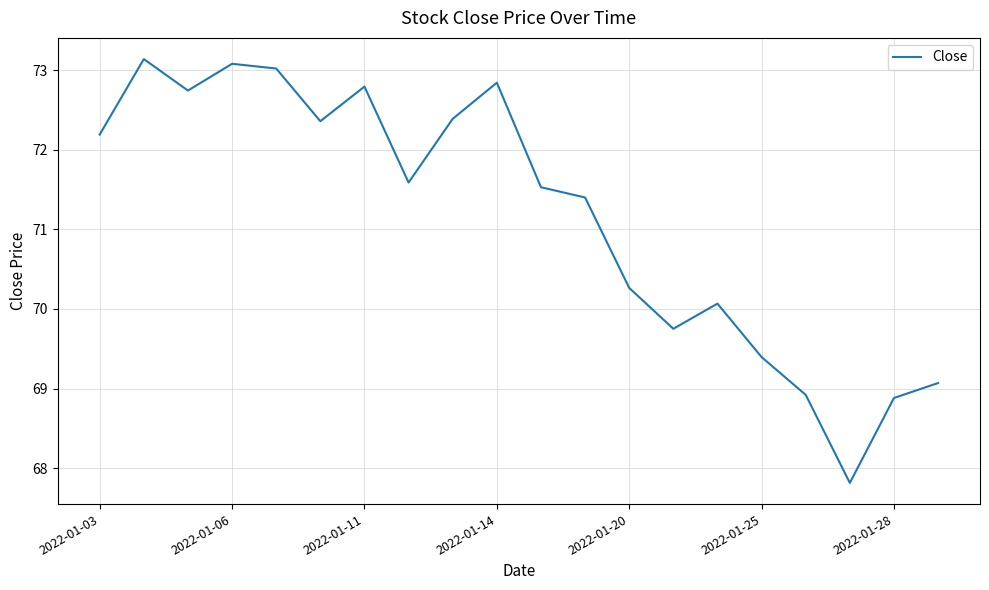

True or false: the data has more than 0 interior local peaks.

True